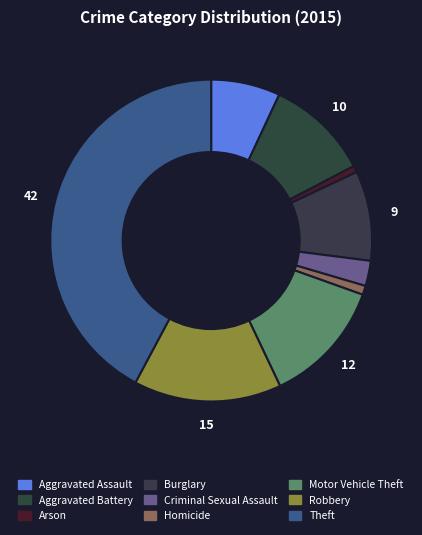

How many segments does this pie chart have?

9